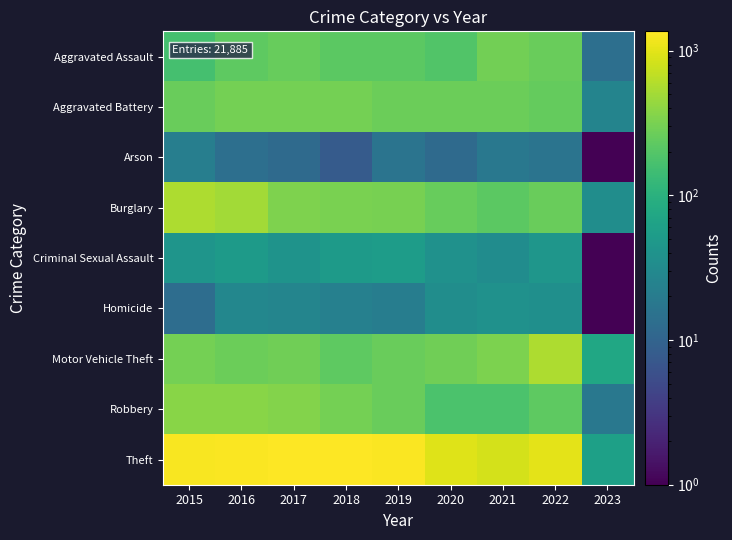

What is the difference between the highest and lowest values at 2019?

1272